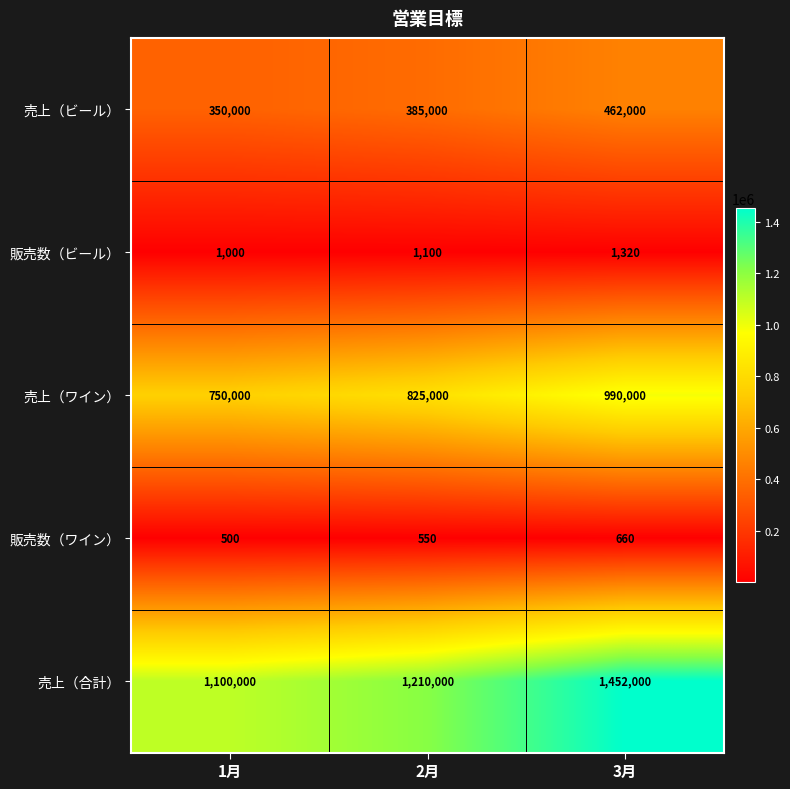

Which series has the widest spread of values?

売上（合計）